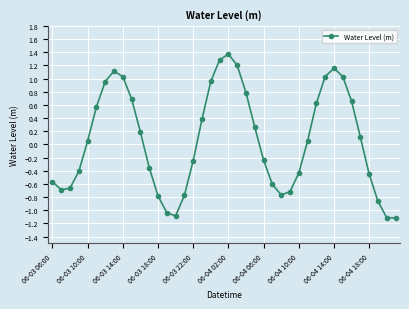

What is the minimum value shown in the chart?

-1.1